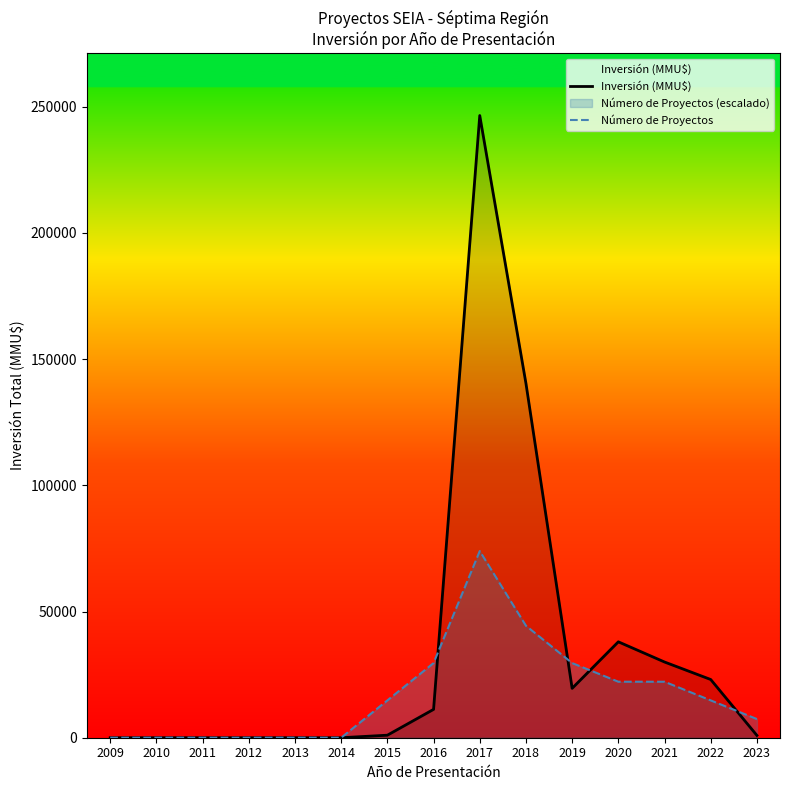

What is the total value across all series at 2018?

184766.1